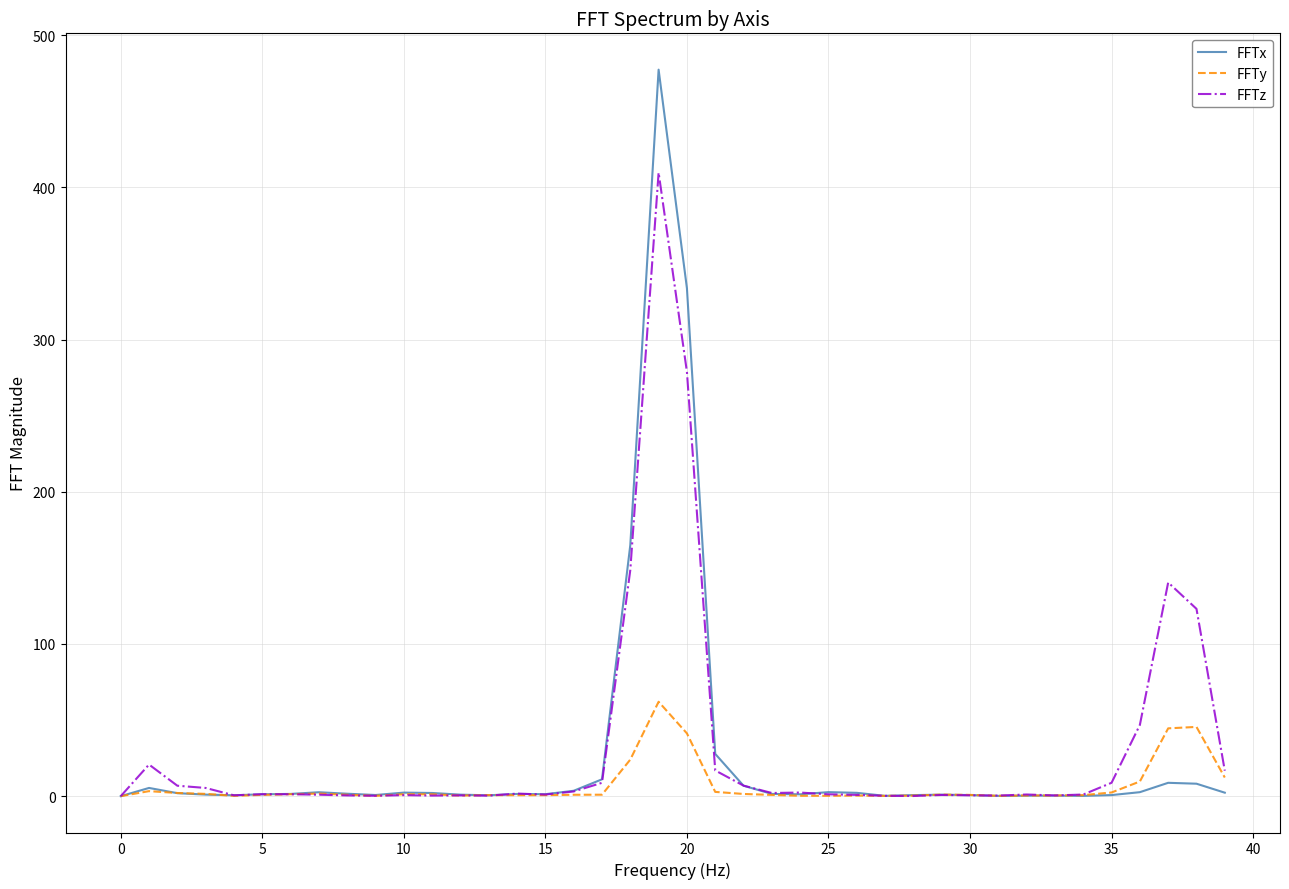

List the series in order of their peak value, lowest first.

FFTy, FFTz, FFTx